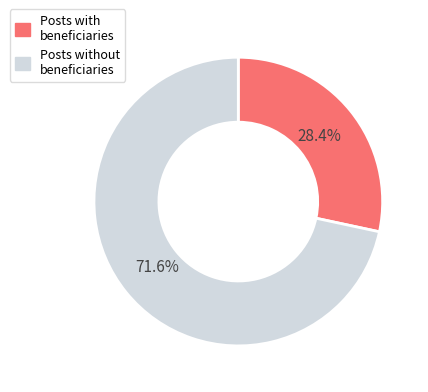

Does any single category account for the majority?

Yes